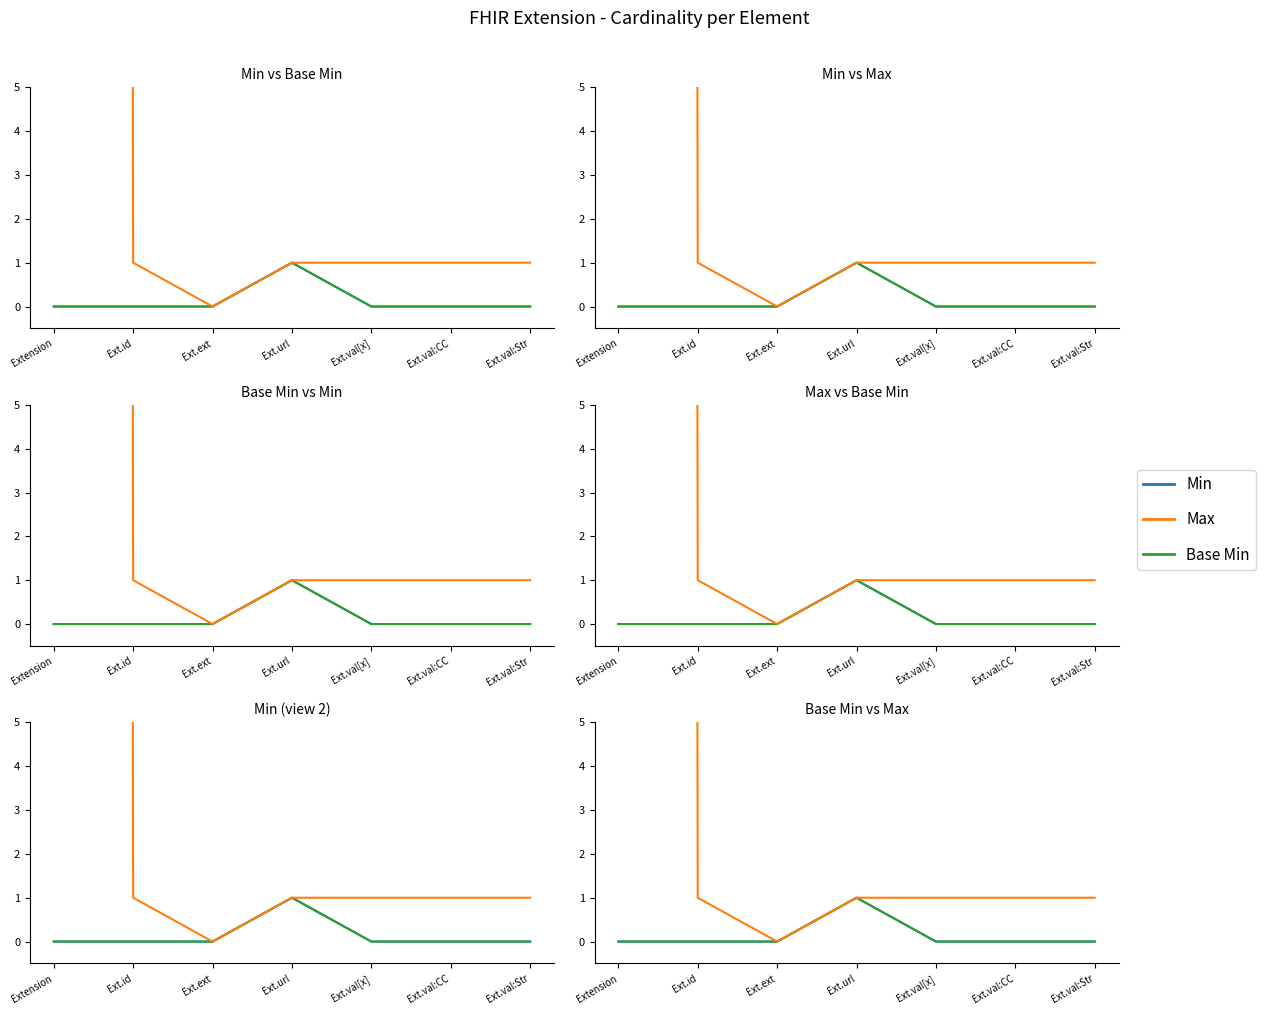

True or false: Base Min and Max cross at least once.

False